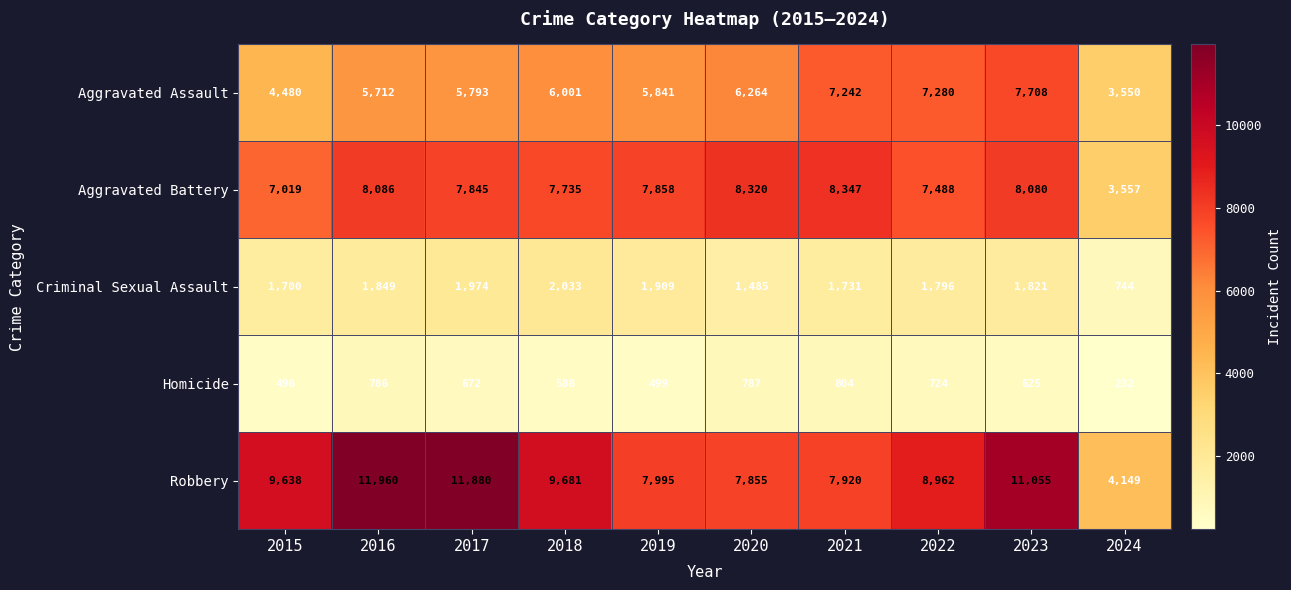

What is the minimum value for Aggravated Assault?

3550